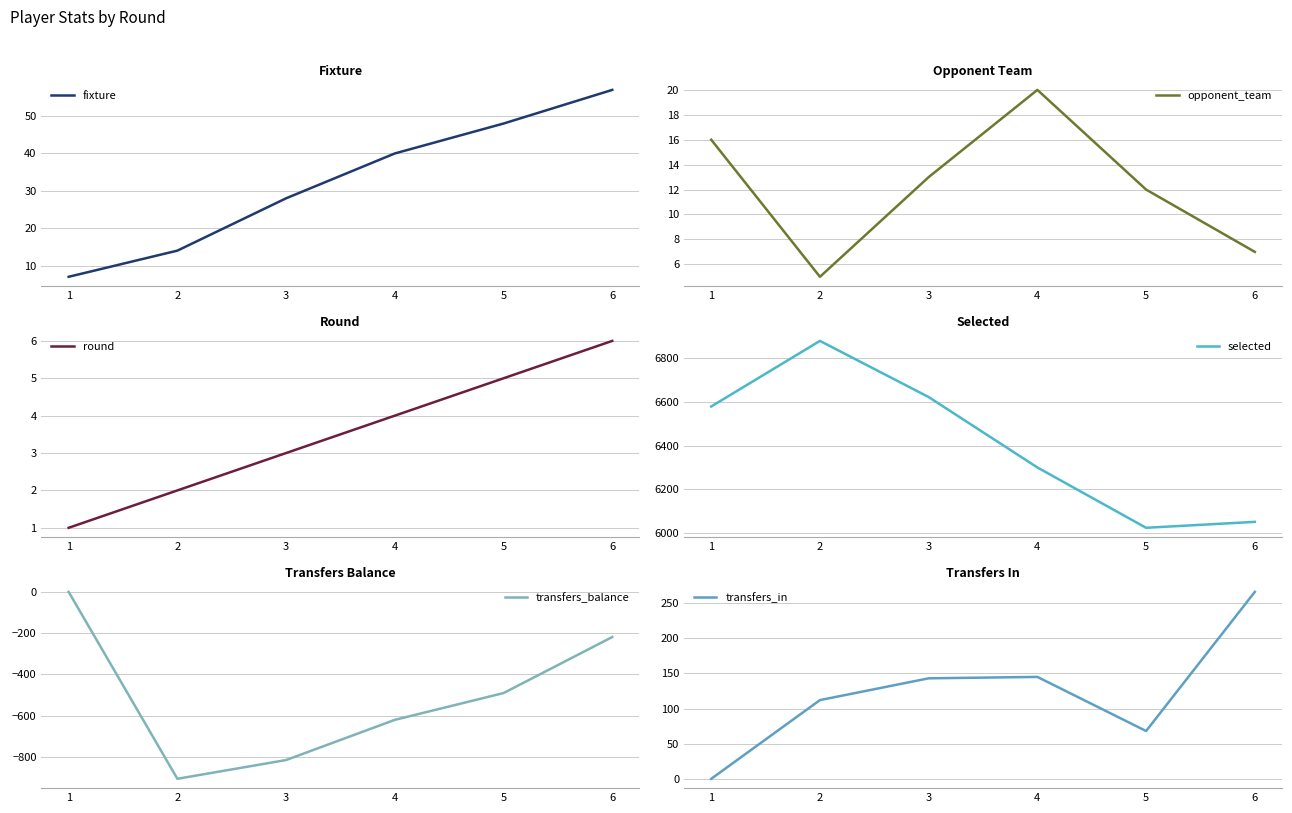

Where does the round series first go above 4?

5